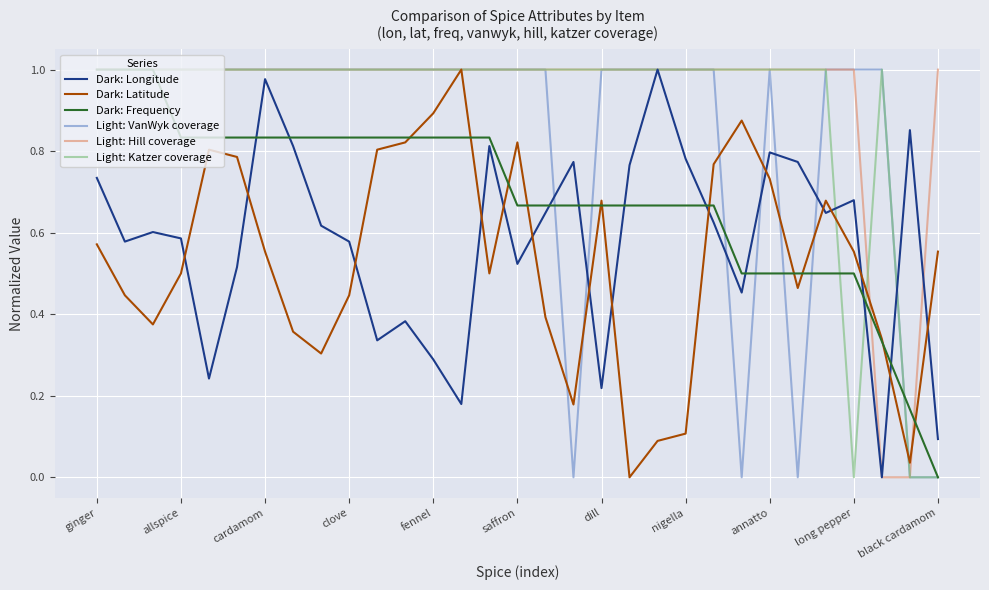

After their last crossing, which series has the higher values: Light: Katzer coverage or Light: Hill coverage?

Light: Katzer coverage